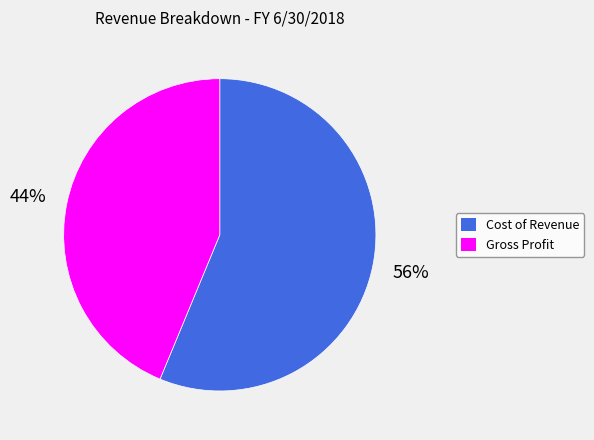

Do Gross Profit and Cost of Revenue together represent more than half of the pie?

Yes